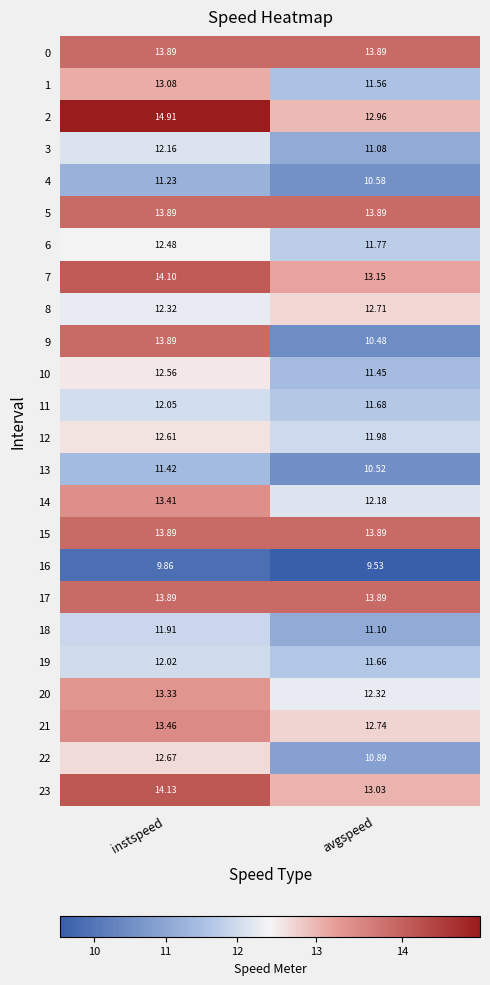

Which series has the largest total across all categories?

2